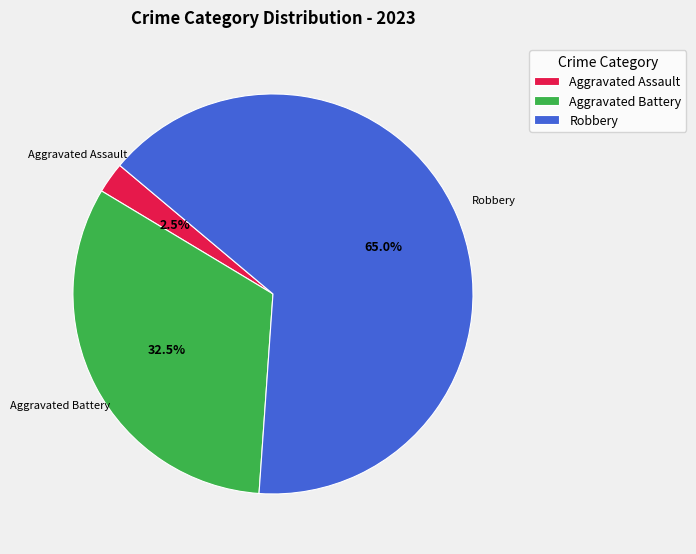

How many slices are in this pie chart?

3